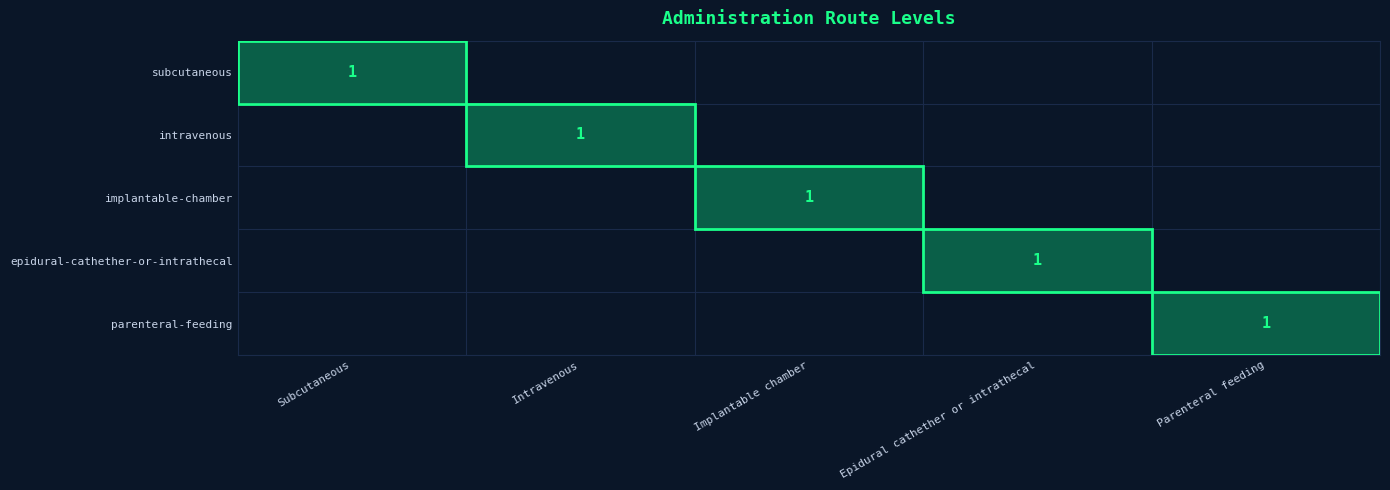

The subcutaneous series shows 2 at Subcutaneous. True or false?

False